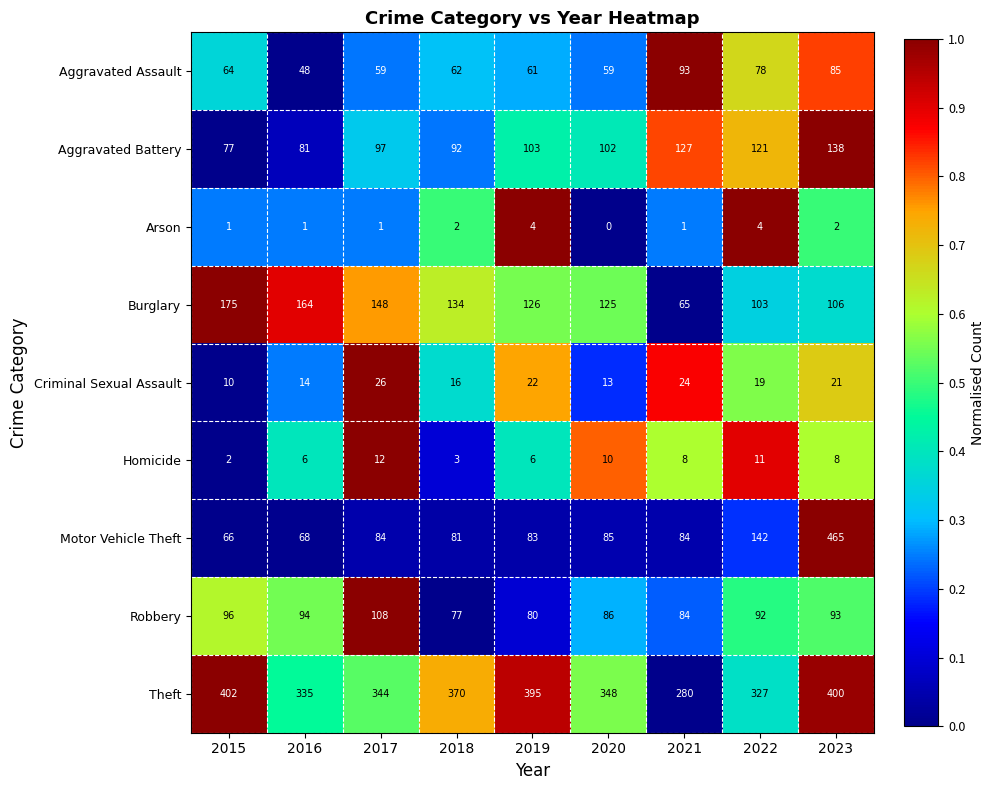

The value of Homicide at 2016 is 2. True or false?

False